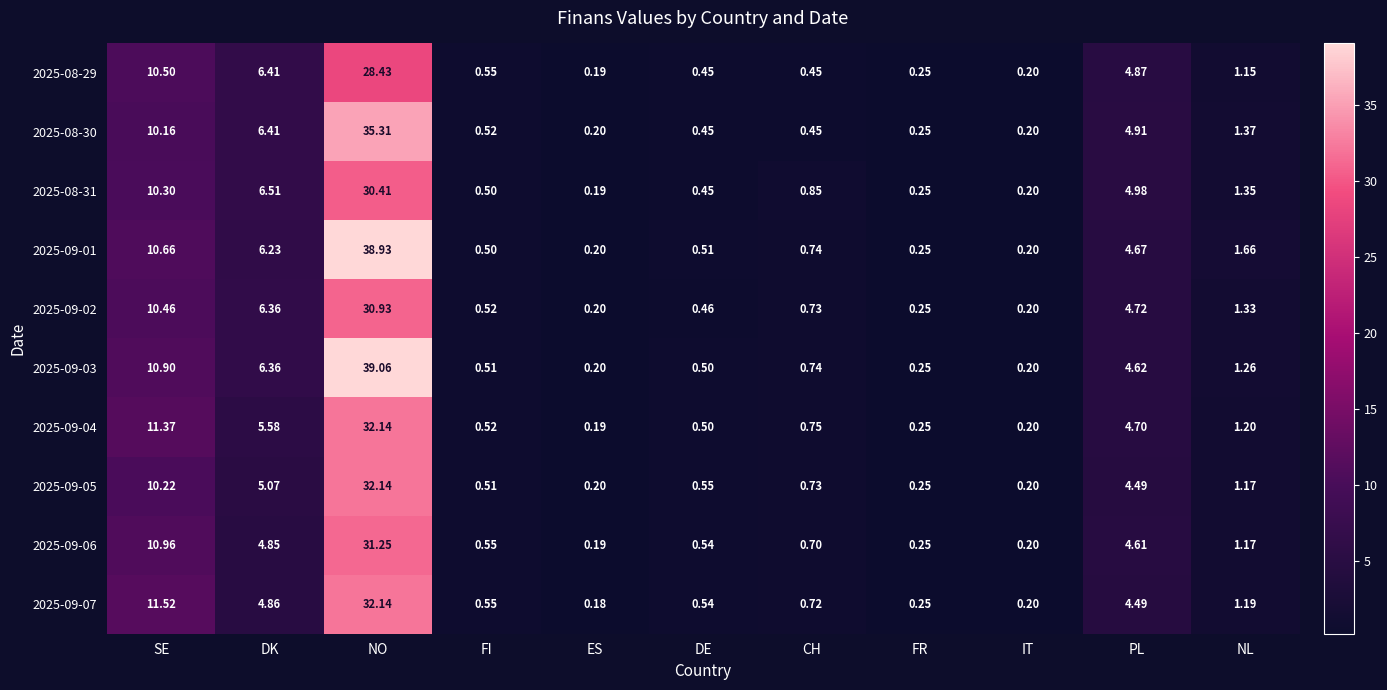

Where is 2025-08-31 nearest to the value 15?

SE